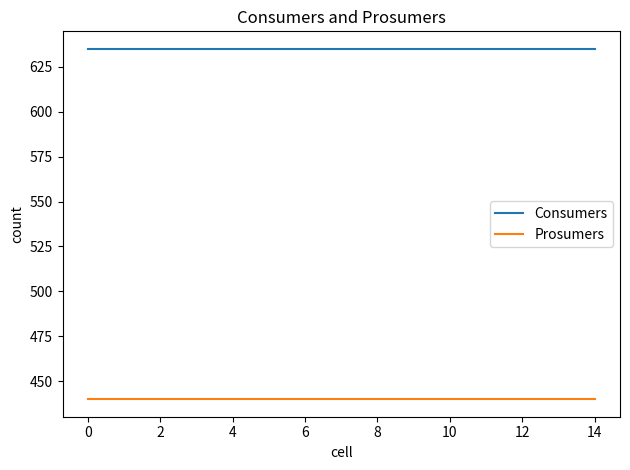

Which series has the largest total across all categories?

Consumers